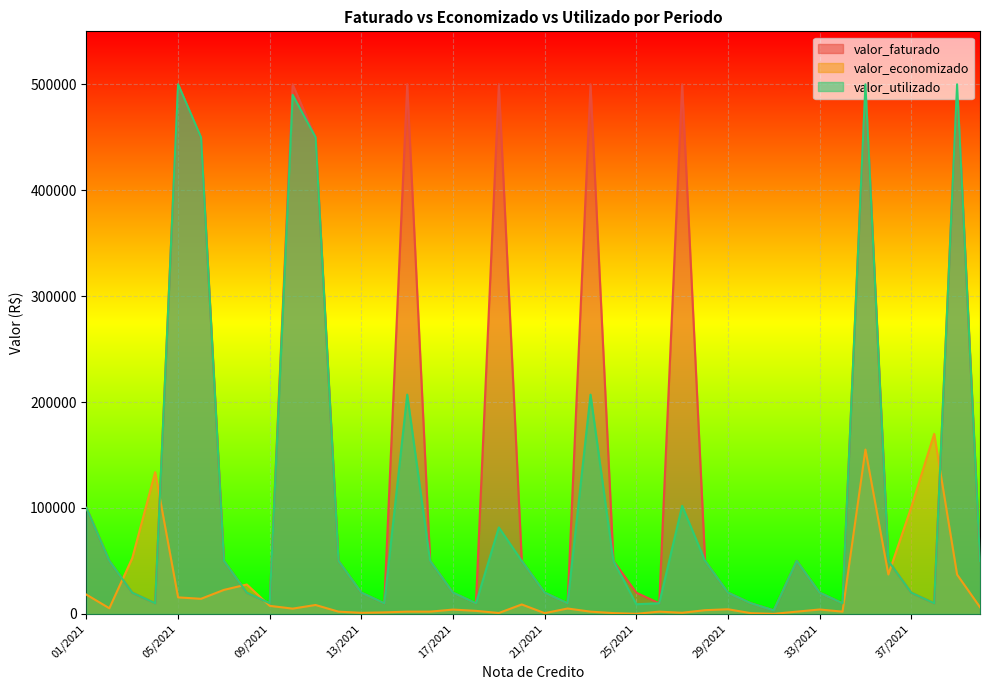

Reading left to right, transcribe all the data shown in this chart.

valor_faturado: 01/2021=100000.0	02/2021=50000.0	03/2021=20000.0	04/2021=10000.0	05/2021=500000.0	06/2021=450000.0	07/2021=50000.0	08/2021=20000.0	09/2021=10000.0	10/2021=500000.0	11/2021=450000.0	12/2021=50000.0	13/2021=20000.0	14/2021=10000.0	15/2021=500000.0	16/2021=50000.0	17/2021=20000.0	18/2021=10000.0	19/2021=500000.0	20/2021=50000.0	21/2021=20000.0	22/2021=10000.0	23/2021=500000.0	24/2021=50000.0	25/2021=20000.0	26/2021=10000.0	27/2021=500000.0	28/2021=50000.0	29/2021=20000.0	30/2021=10000.0	31/2021=3285.9	32/2021=50000.0	33/2021=20000.0	34/2021=10000.0	35/2021=500000.0	36/2021=50000.0	37/2021=20000.0	38/2021=10000.0	39/2021=500000.0	40/2021=50000.0
valor_economizado: 01/2021=18154.1	02/2021=5284.6	03/2021=52662.4	04/2021=133809.9	05/2021=15567.1	06/2021=14219.3	07/2021=22623.7	08/2021=27732.9	09/2021=7558.0	10/2021=4937.9	11/2021=8378.3	12/2021=2086.0	13/2021=979.5	14/2021=1395.7	15/2021=2086.0	16/2021=2096.1	17/2021=4030.9	18/2021=2835.2	19/2021=822.2	20/2021=8882.4	21/2021=665.1	22/2021=5066.9	23/2021=2086.0	24/2021=727.3	25/2021=91.7	26/2021=2086.0	27/2021=1027.9	28/2021=3476.7	29/2021=4333.3	30/2021=666.1	31/2021=32.8	32/2021=2086.0	33/2021=4115.4	34/2021=2086.0	35/2021=155115.1	36/2021=37165.3	37/2021=100773.7	38/2021=169936.6	39/2021=37094.8	40/2021=6307.7
valor_utilizado: 01/2021=100000.0	02/2021=50000.0	03/2021=20000.0	04/2021=10000.0	05/2021=500000.0	06/2021=450000.0	07/2021=50000.0	08/2021=20000.0	09/2021=10000.0	10/2021=490000.0	11/2021=450000.0	12/2021=50000.0	13/2021=20000.0	14/2021=10000.0	15/2021=207000.0	16/2021=50000.0	17/2021=20000.0	18/2021=10000.0	19/2021=81588.0	20/2021=50000.0	21/2021=20000.0	22/2021=10000.0	23/2021=207000.0	24/2021=50000.0	25/2021=9098.4	26/2021=10000.0	27/2021=102000.0	28/2021=50000.0	29/2021=20000.0	30/2021=10000.0	31/2021=3253.2	32/2021=50000.0	33/2021=20000.0	34/2021=10000.0	35/2021=500000.0	36/2021=50000.0	37/2021=20000.0	38/2021=10000.0	39/2021=500000.0	40/2021=50000.0